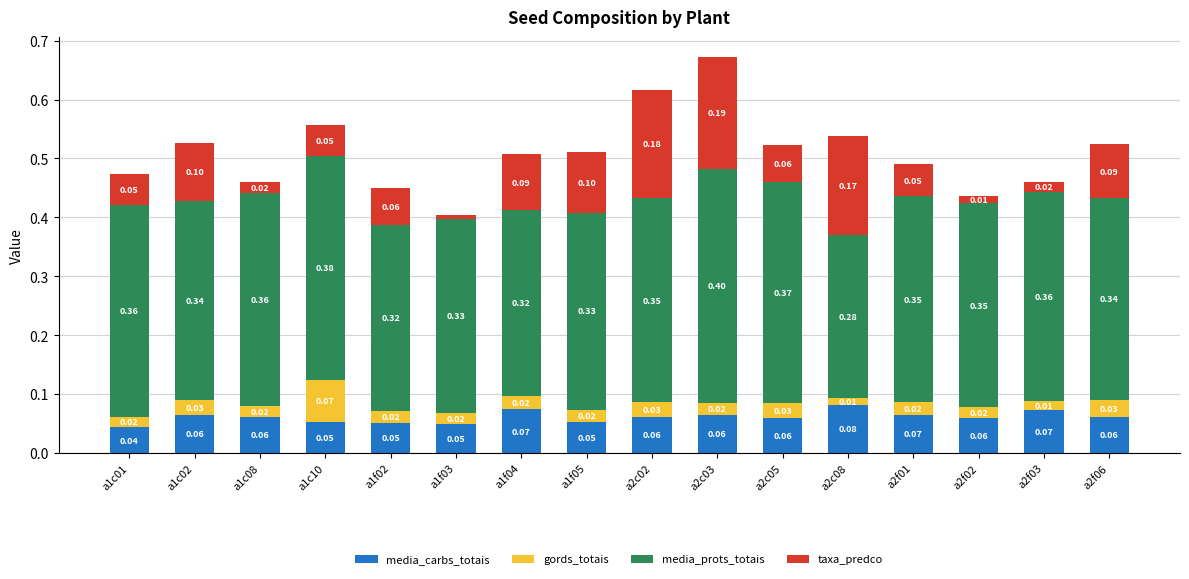

What is the total value across all series at a2c05?

0.5